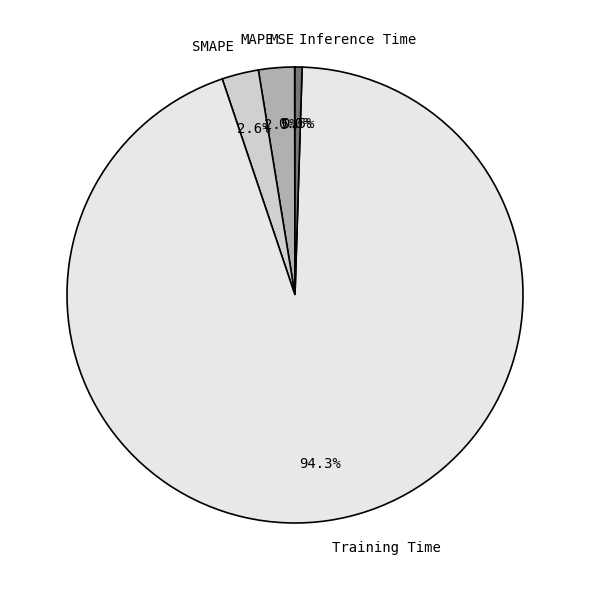

Between MAPE and Training Time, which is larger?

Training Time